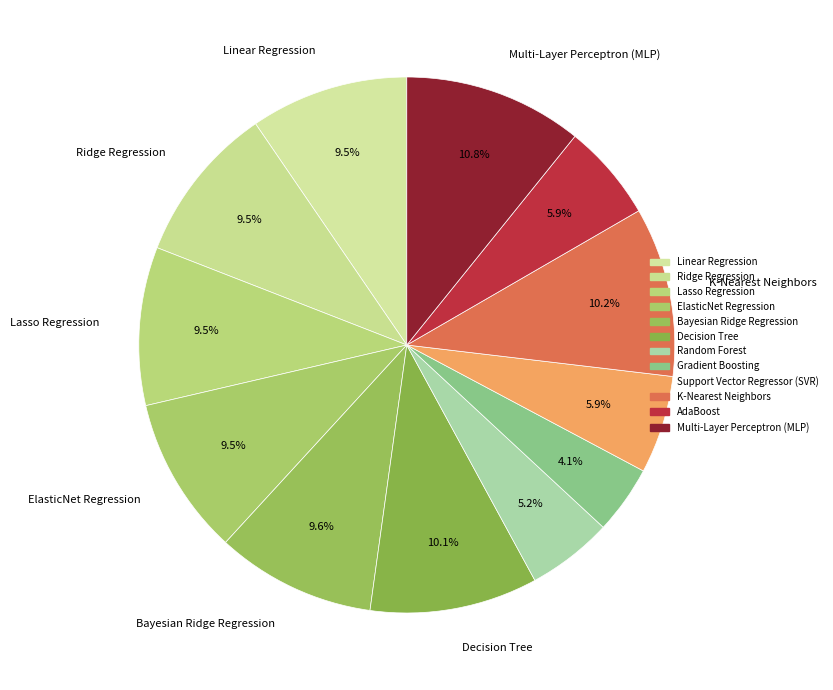

Does Multi-Layer Perceptron (MLP) account for over 50% of the chart?

No